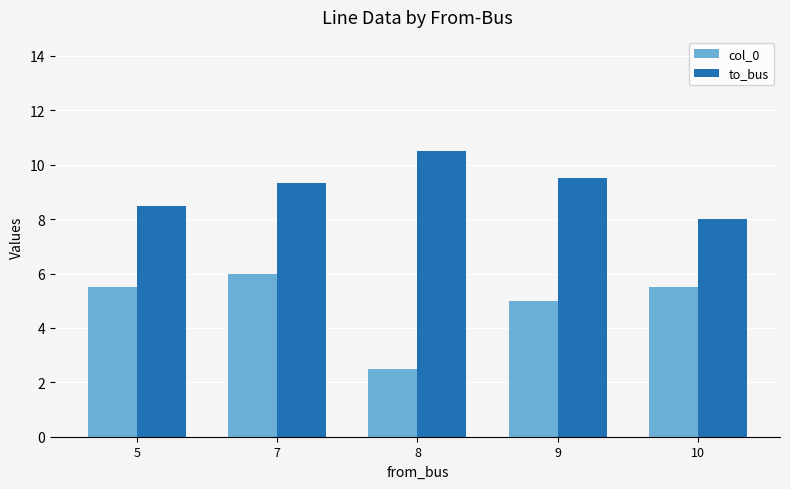

How many groups of bars are there?

5